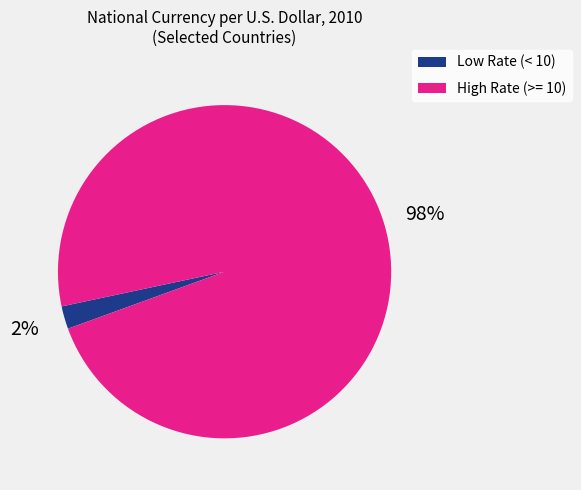

To the nearest percent, what is the average slice percentage?

50%